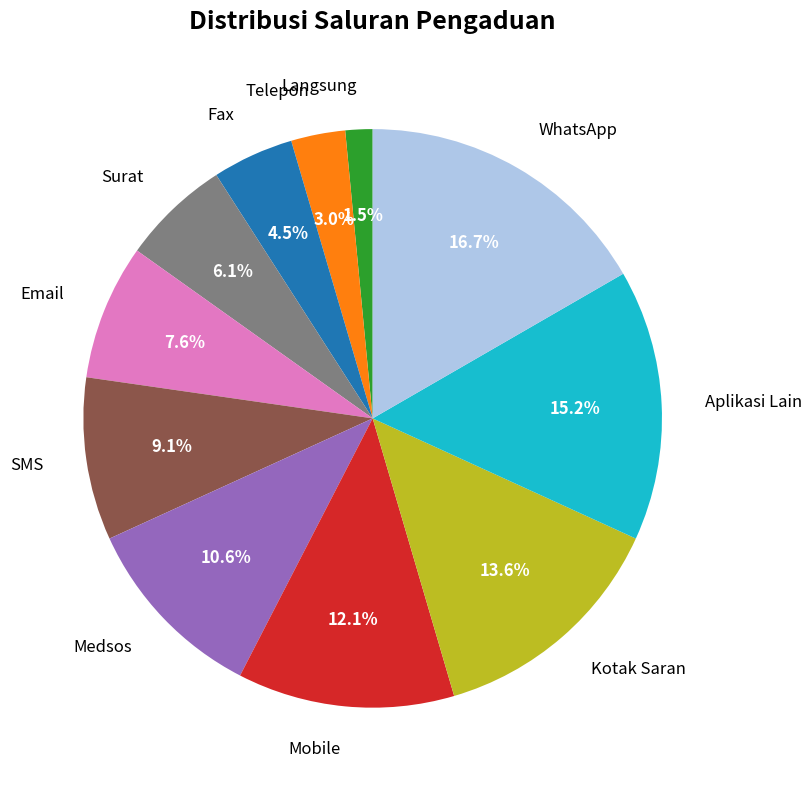

Combined, do Aplikasi Lain and Medsos account for over 50%?

No